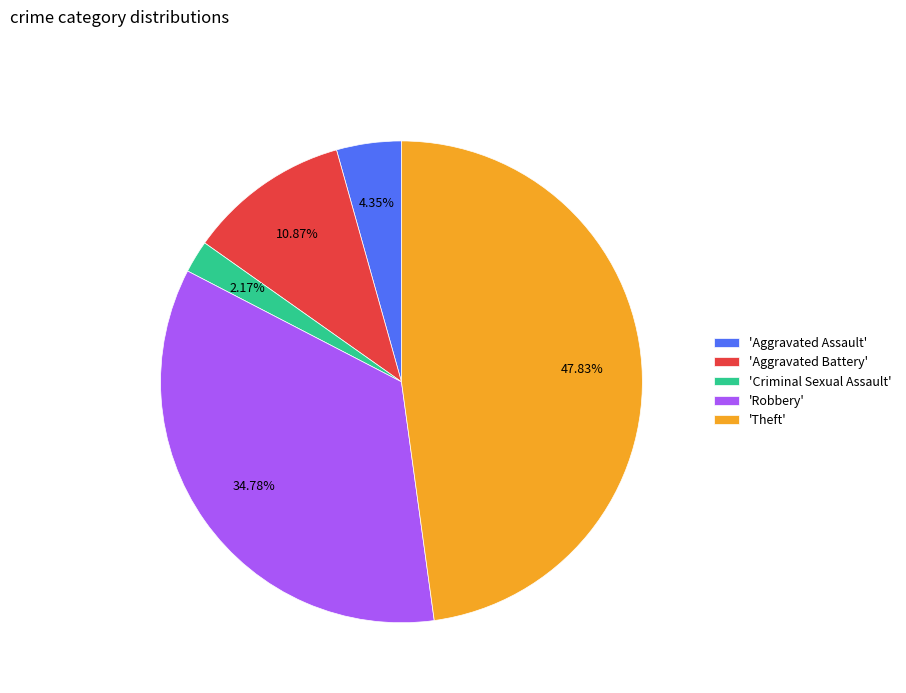

Does any single category account for the majority?

No